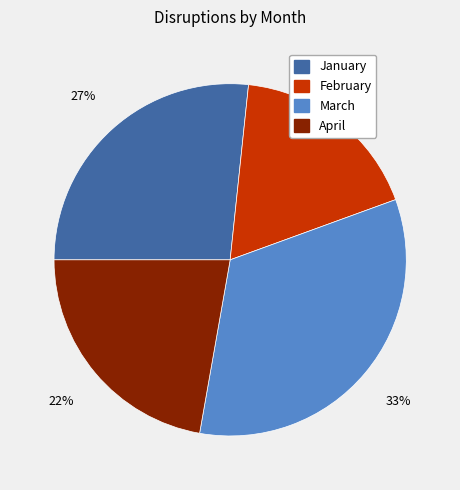

Which slice is the smallest?

February